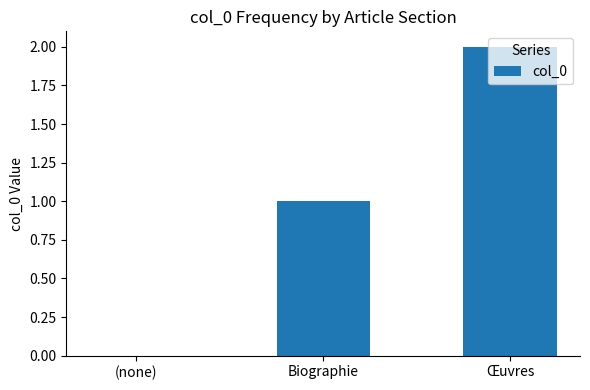

Reading left to right, extract all data points from this chart.

(none)=0	Biographie=1	Œuvres=2